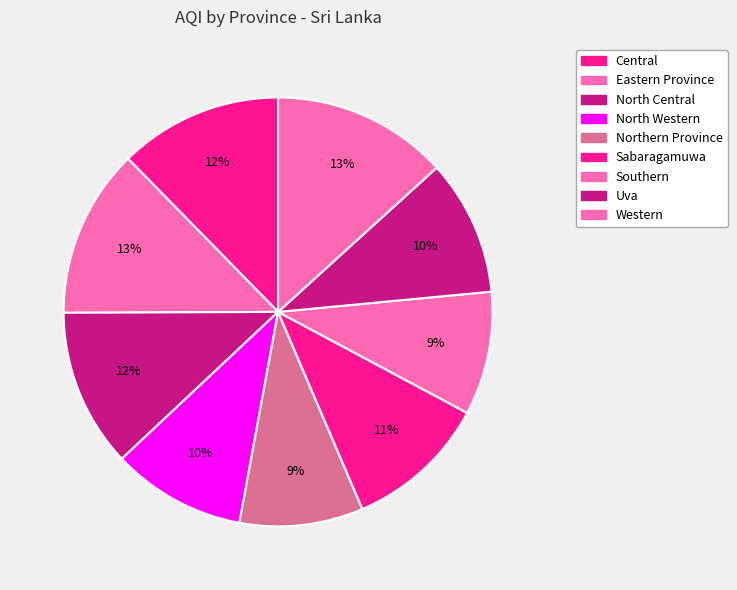

How many segments does this pie chart have?

9